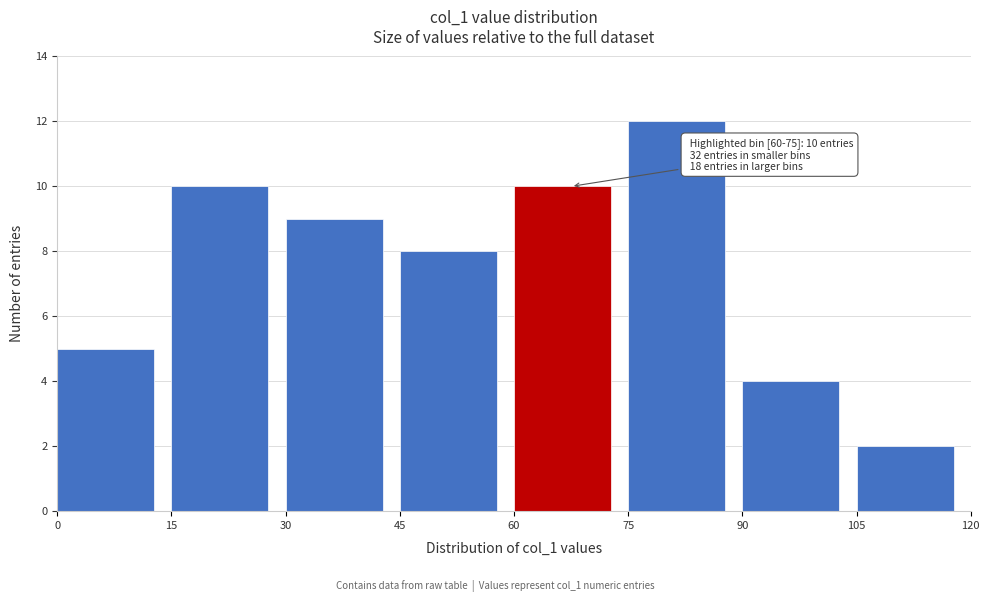

Over which range of the x-axis is the bar tallest?

75 to 90